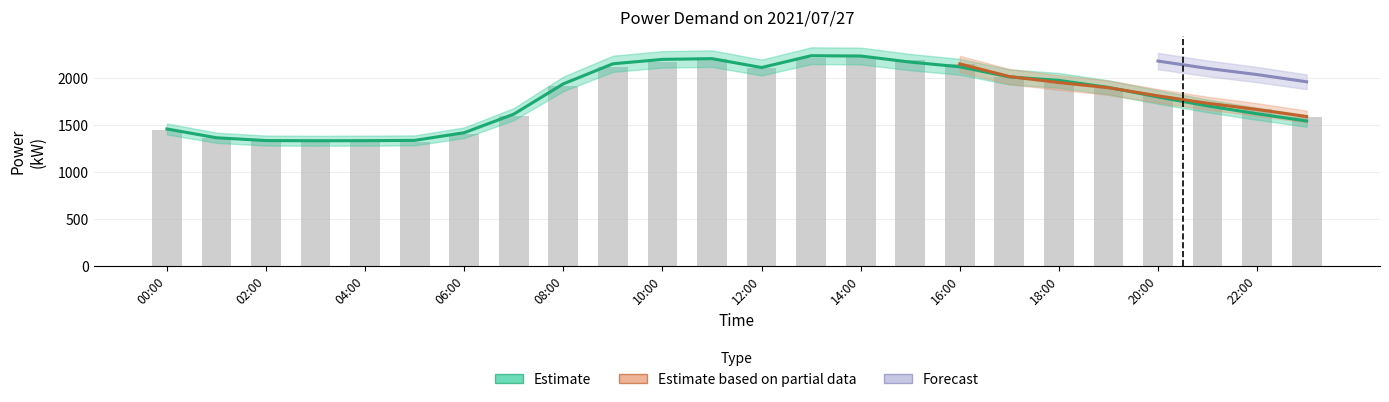

What is the total value across all series at 04:00?

2658